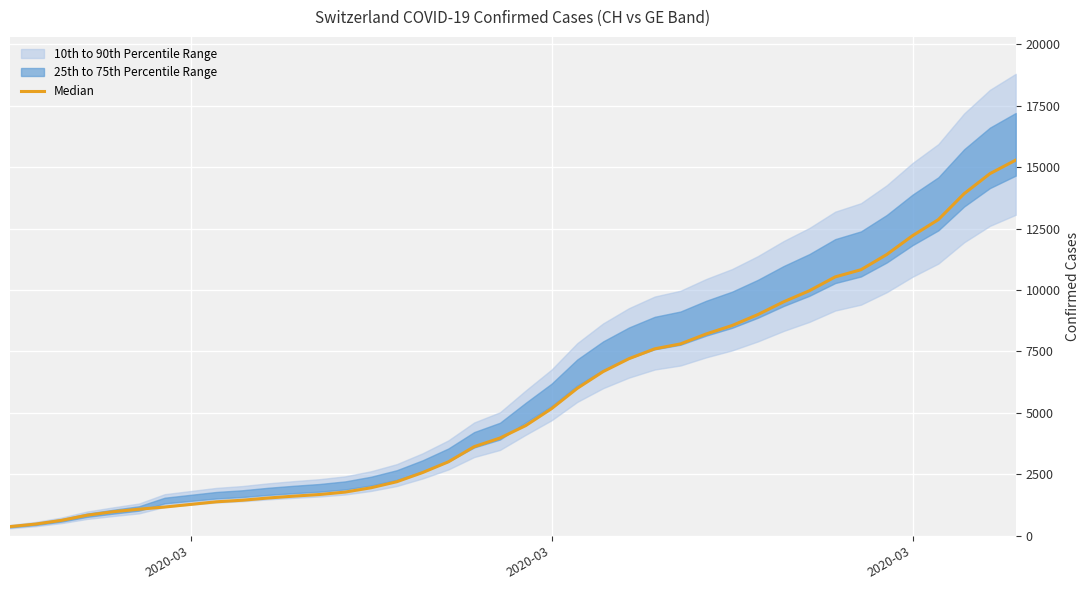

How many data points does each series have?

40